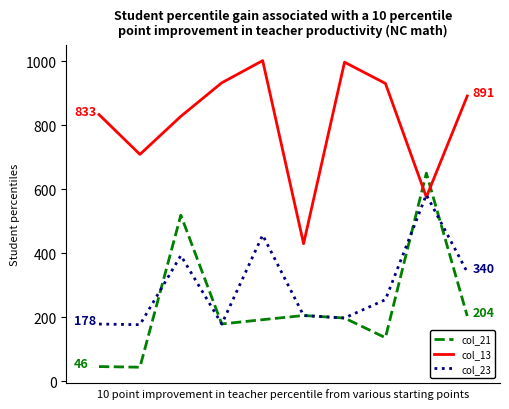

Which series has the widest spread of values?

col_21